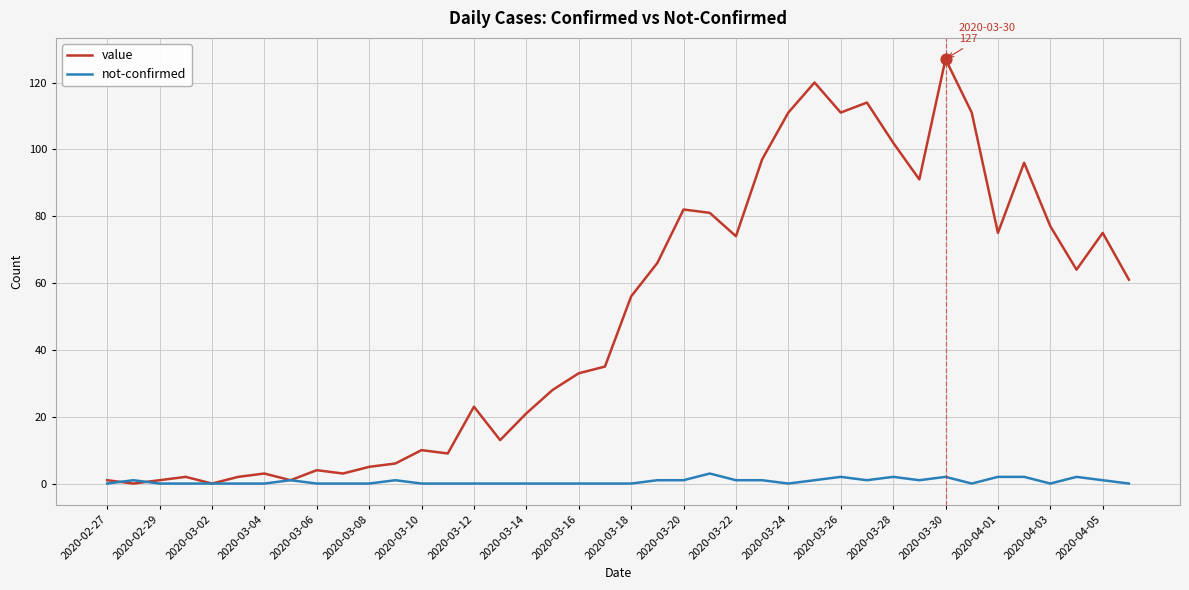

Which series has the largest range (max minus min)?

value